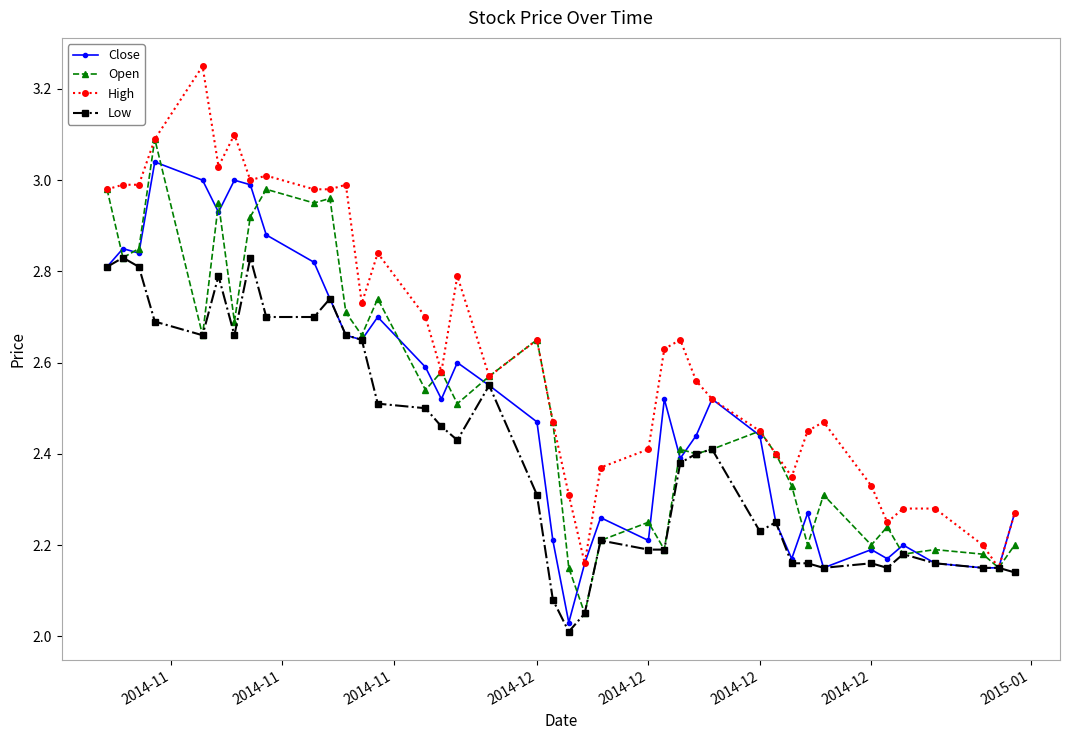

True or false: Close has more than 2 points higher than both neighbors.

True